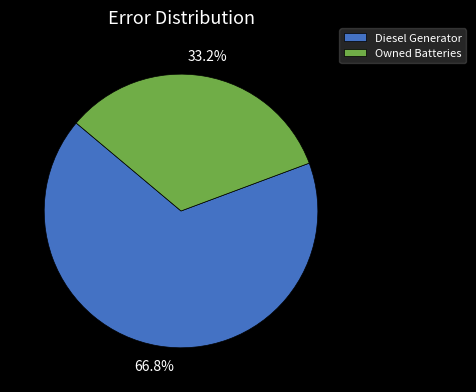

To the nearest percent, what is the combined percentage of Owned Batteries and Diesel Generator?

100%